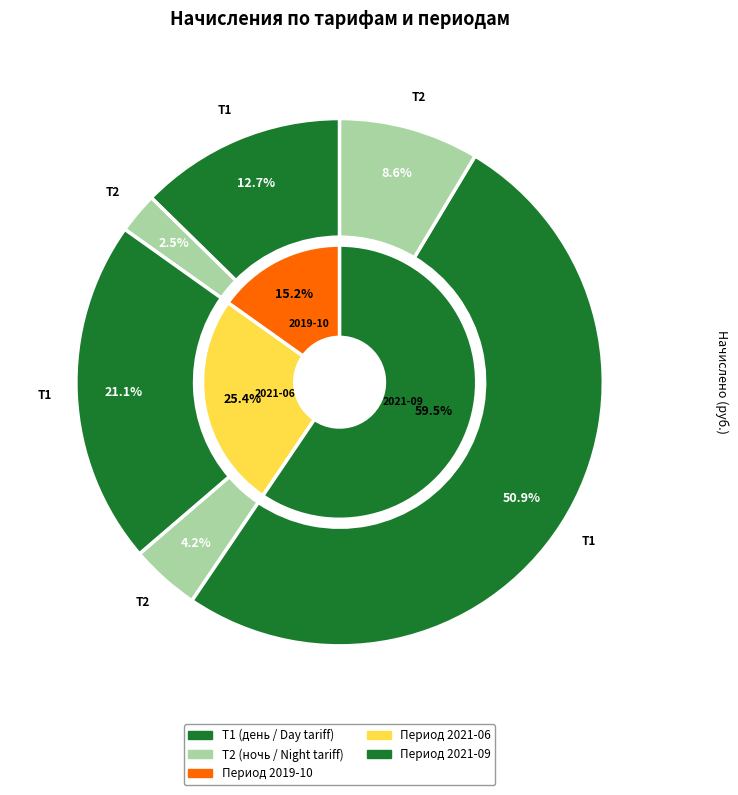

To the nearest percent, what is the average slice percentage?

17%